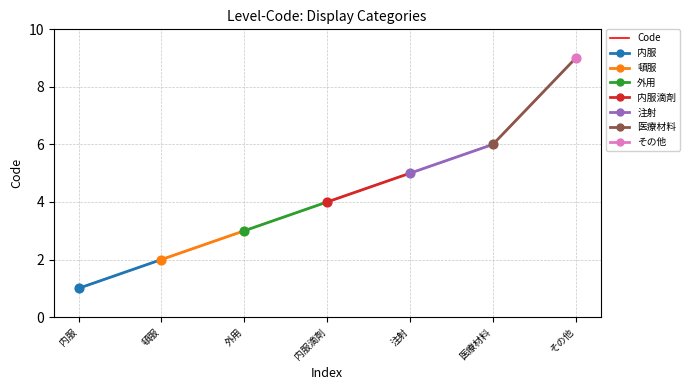

Between 頓服 and 医療材料, which is larger?

医療材料